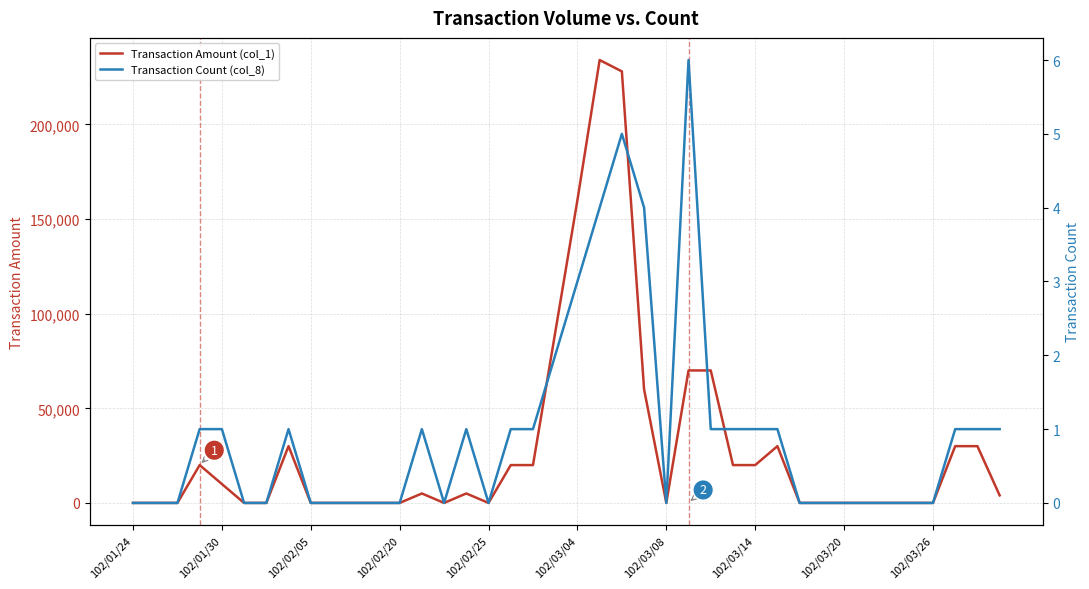

How many values in the Transaction Amount (col_1) series are below 4000?

20